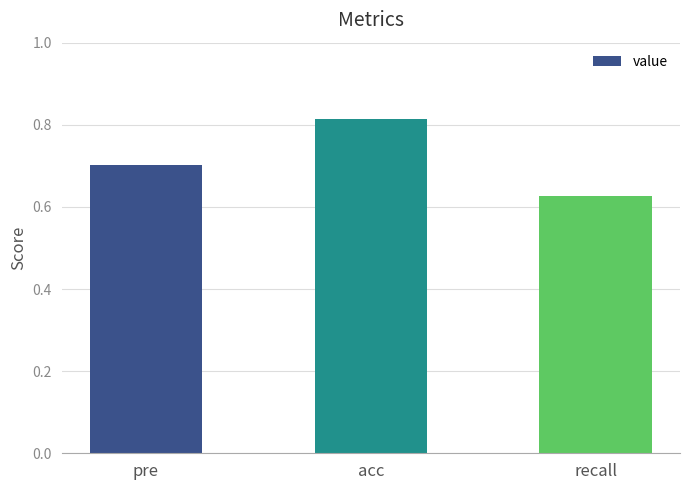

At which label is the value closest to 0?

recall